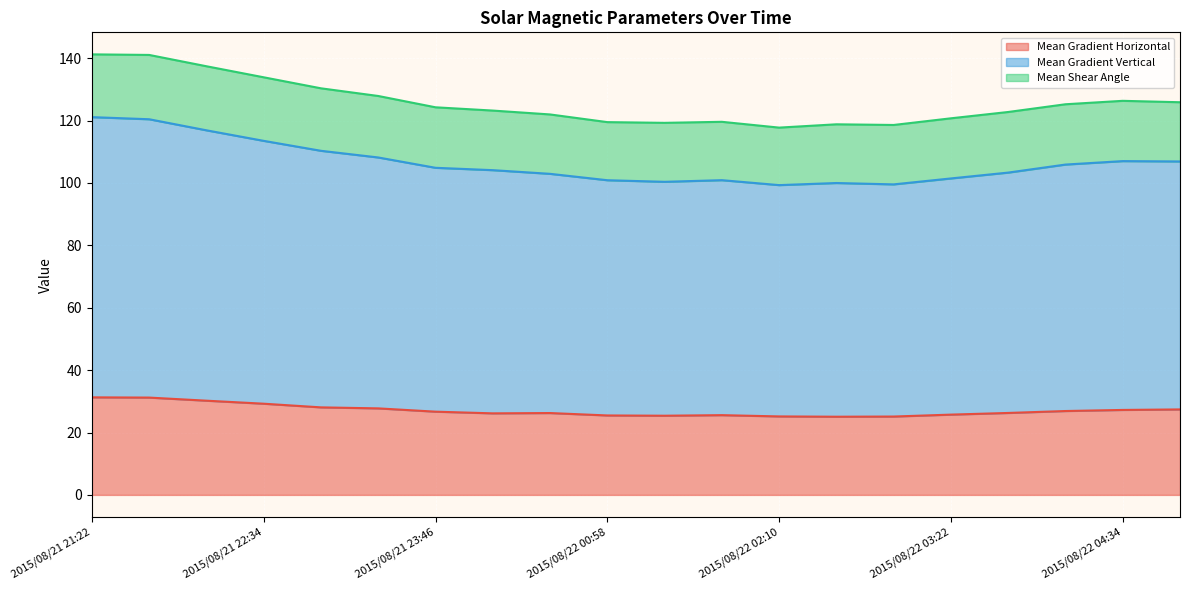

Between 2015/08/22 01:46 and 2015/08/21 23:46, which is larger?

2015/08/21 23:46